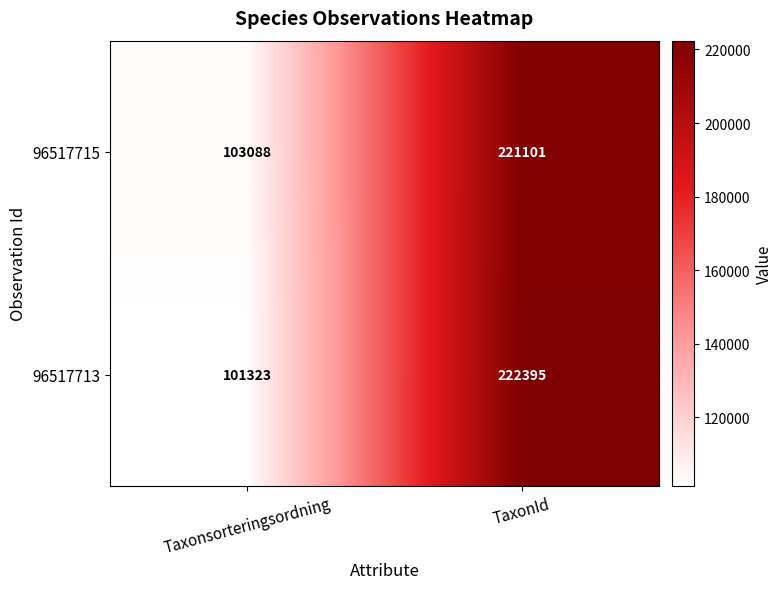

Which series has the largest total across all categories?

96517715